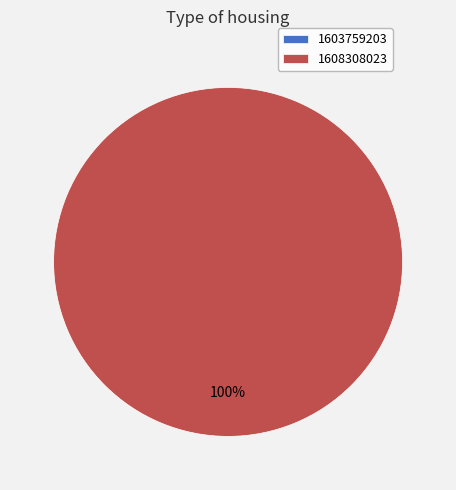

What is the smallest slice in the pie chart?

1603759203